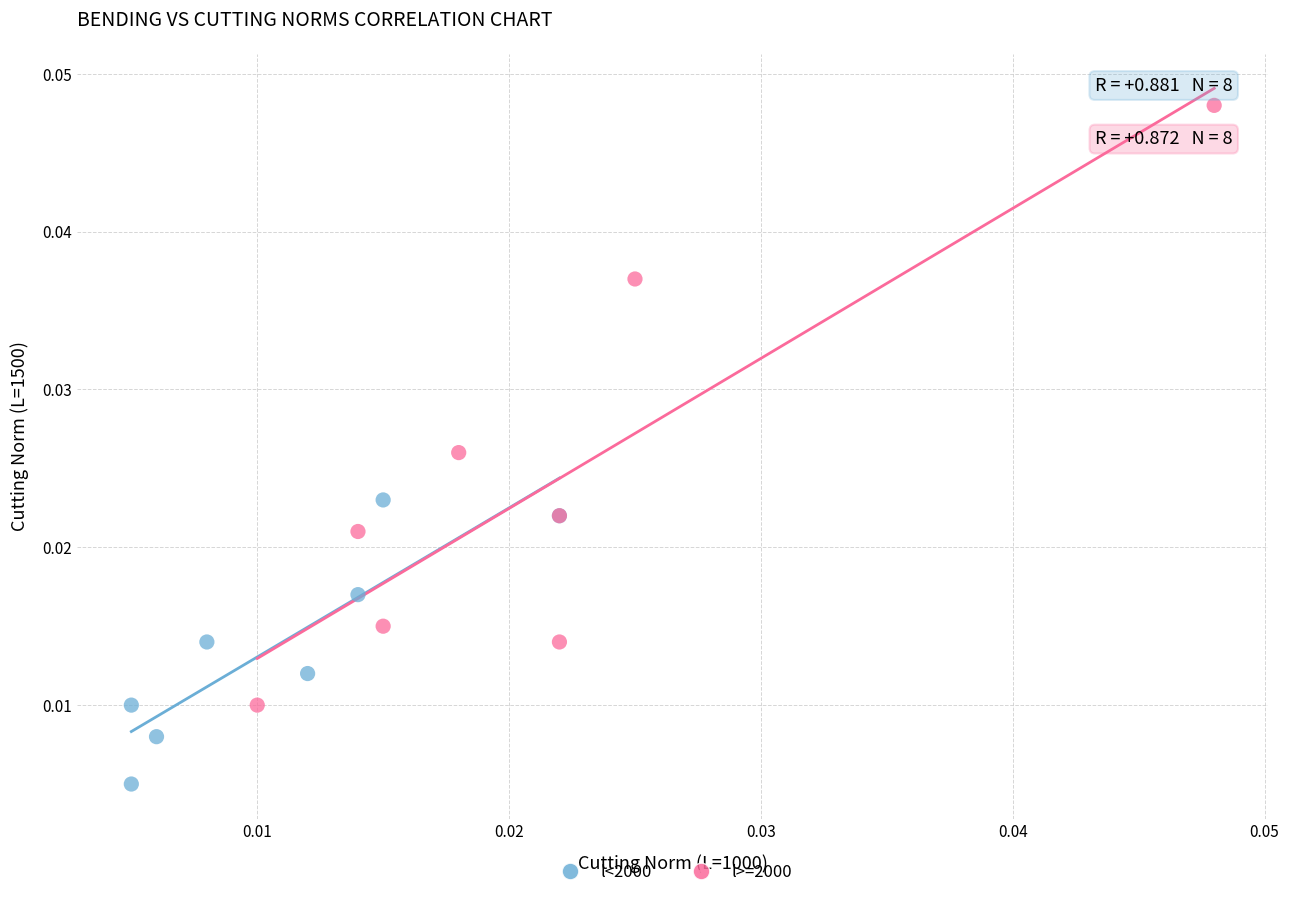

Which series reaches the minimum Y coordinate?

l<2000